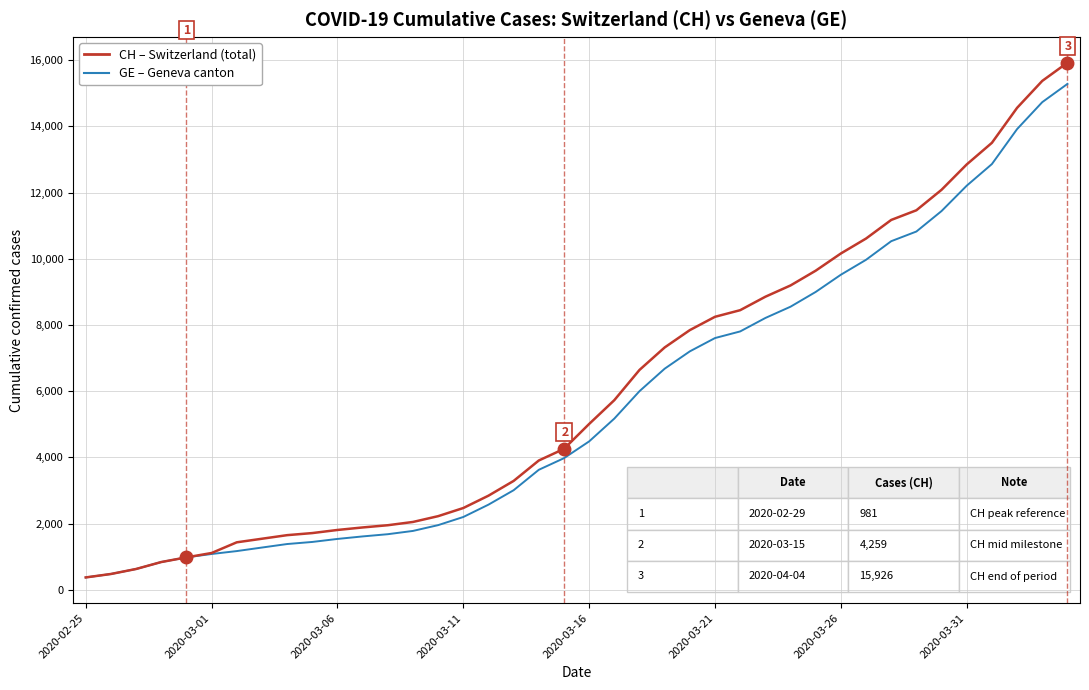

What is the minimum value shown in the chart?

375